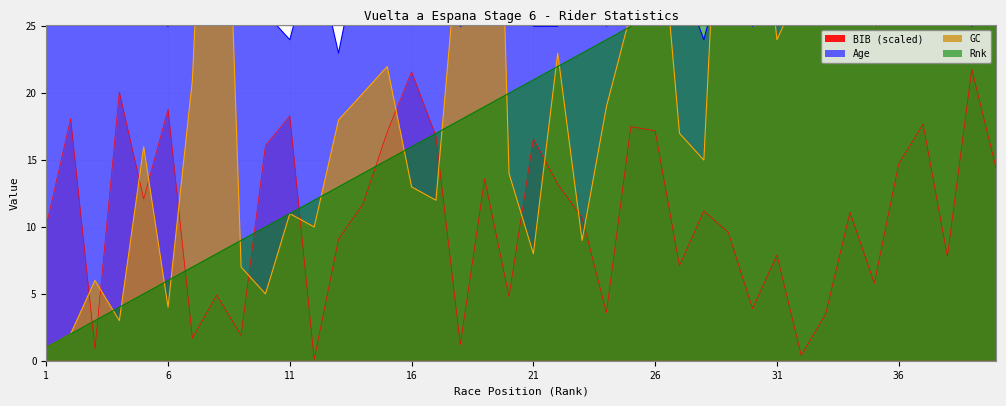

Rank the series at 40 from lowest to highest value.

BIB, Age, GC, Rnk